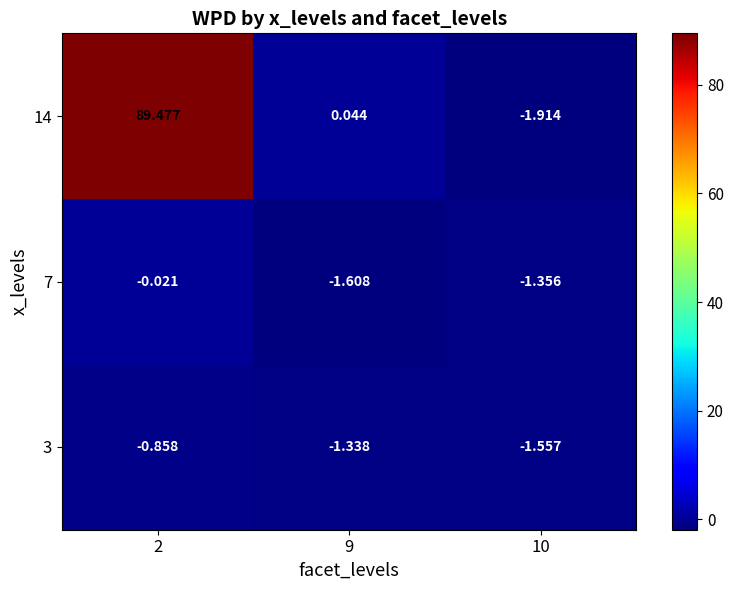

Is the value of 3 at 10 greater than the value of 14 at 10?

Yes